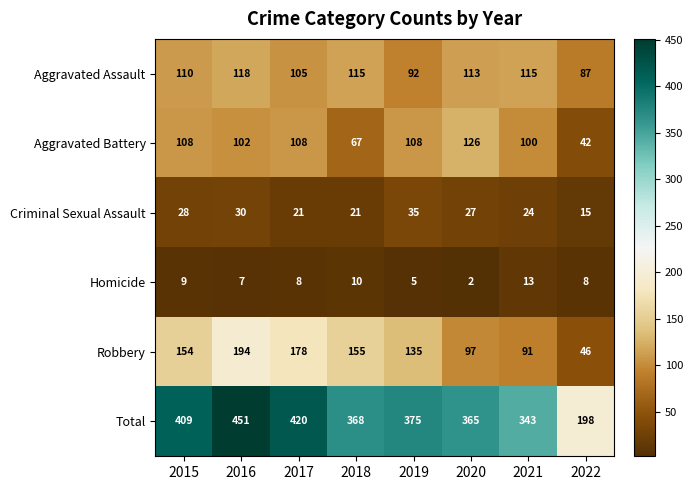

Rank the series by their maximum value, from lowest to highest.

Homicide, Criminal Sexual Assault, Aggravated Assault, Aggravated Battery, Robbery, Total